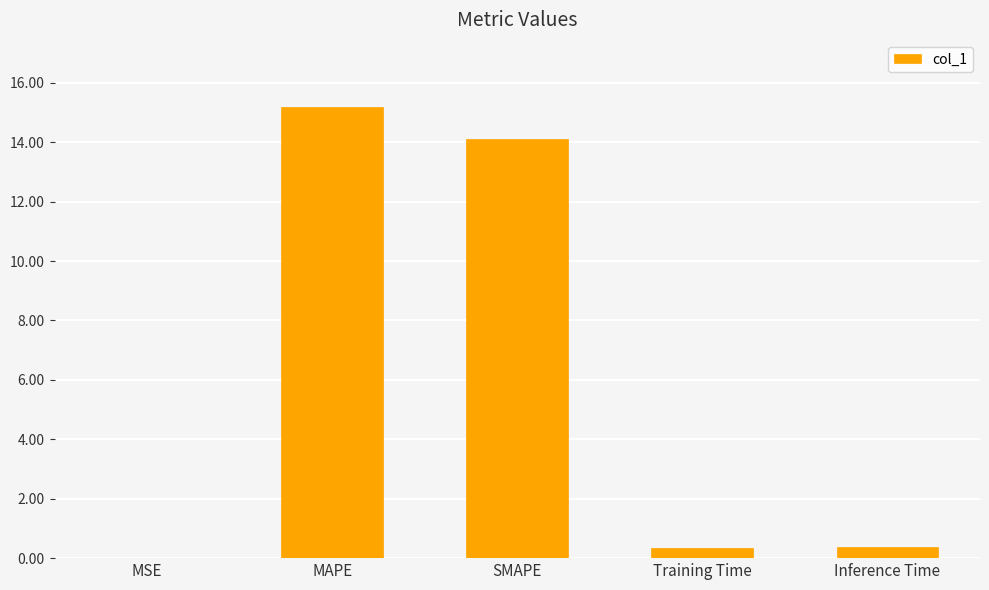

Which has a higher value, MAPE or Inference Time?

MAPE